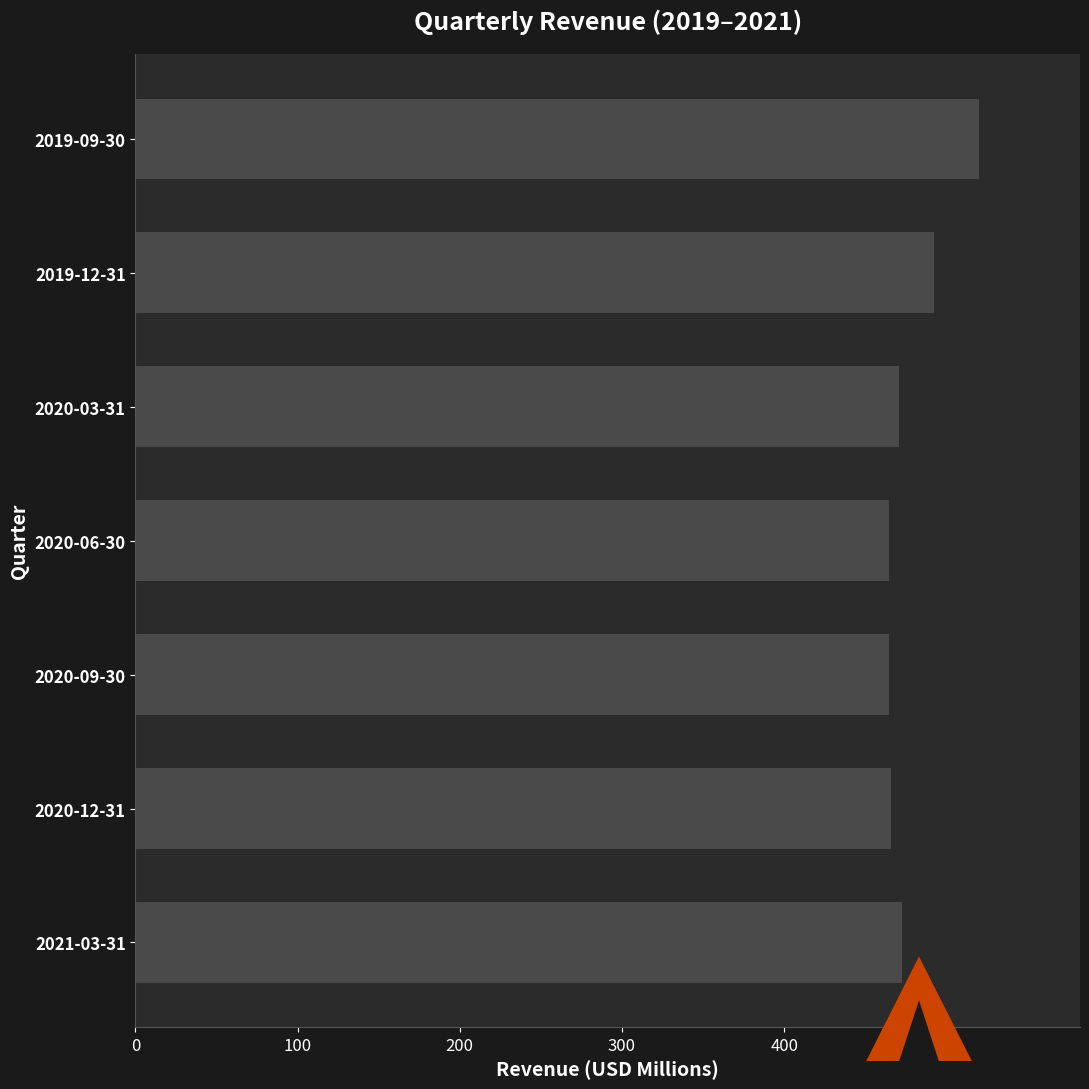

What is the sum of the values at 2019-12-31 and 2021-03-31?

964.8